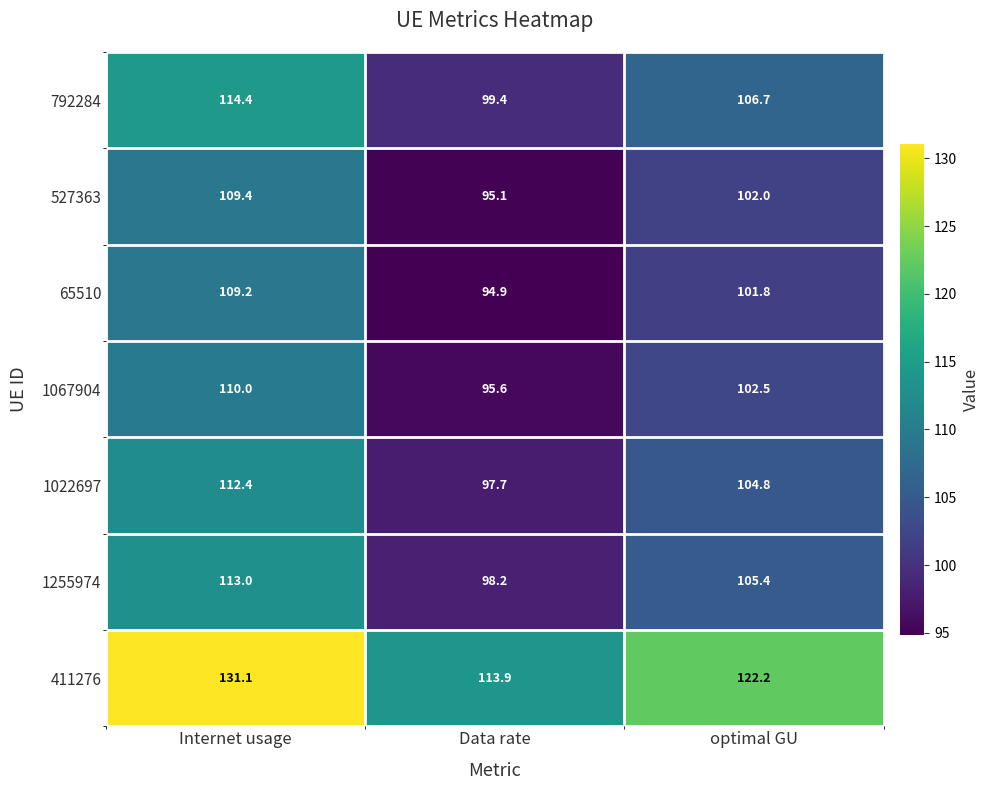

At Internet usage, list the series in order from smallest to largest.

65510, 527363, 1067904, 1022697, 1255974, 792284, 411276